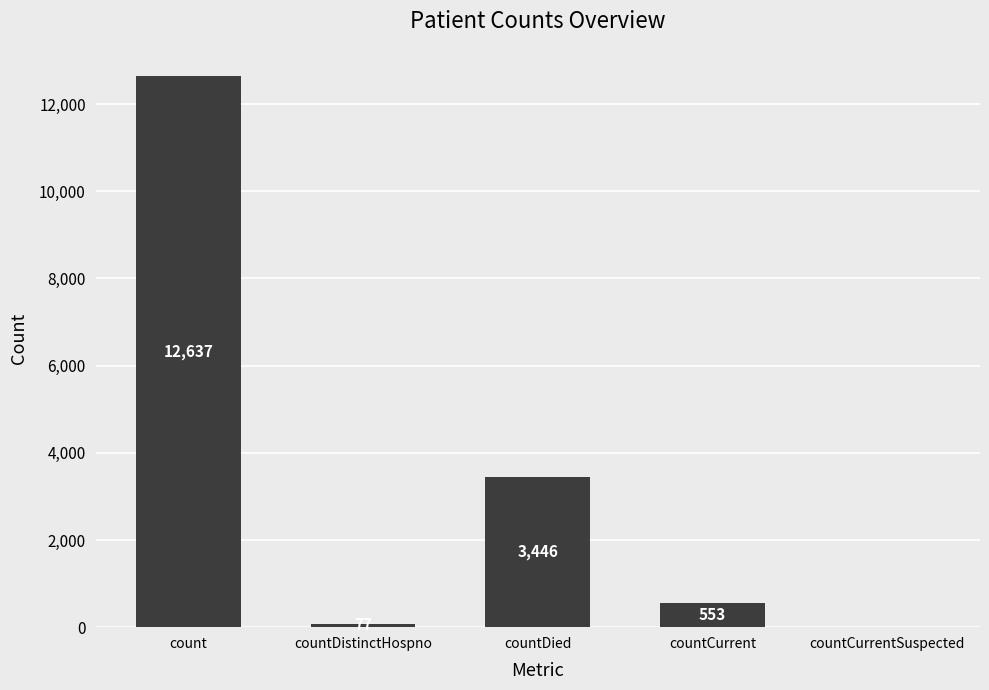

Between count and countCurrent, which is larger?

count